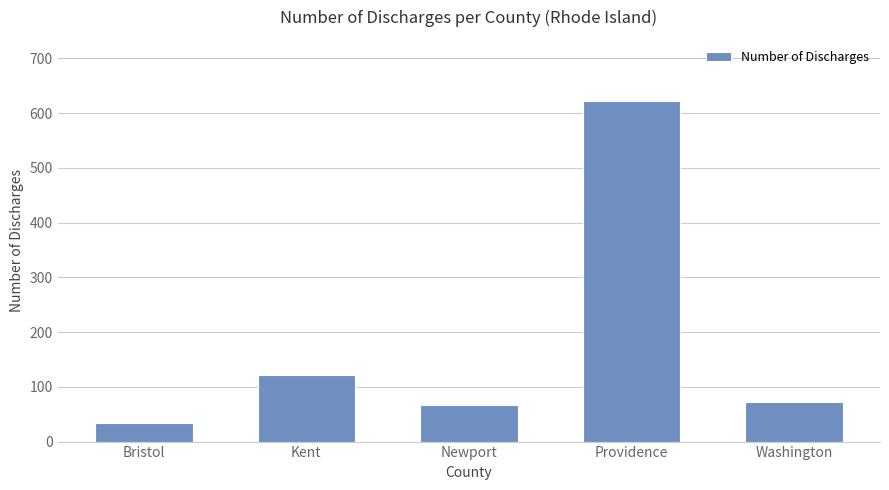

Count the number of data series in this chart.

1